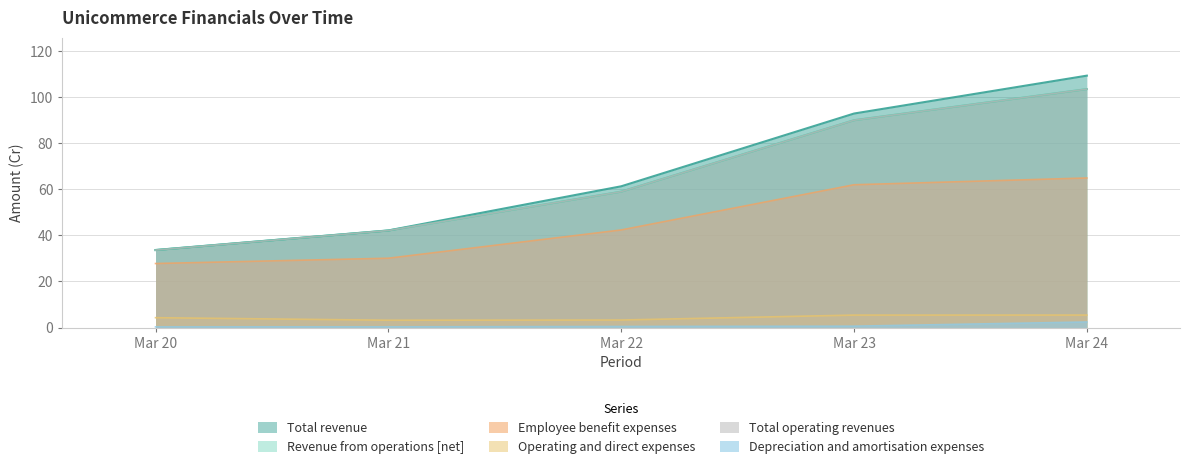

True or false: Revenue from operations [net] and Operating and direct expenses cross at least once.

False